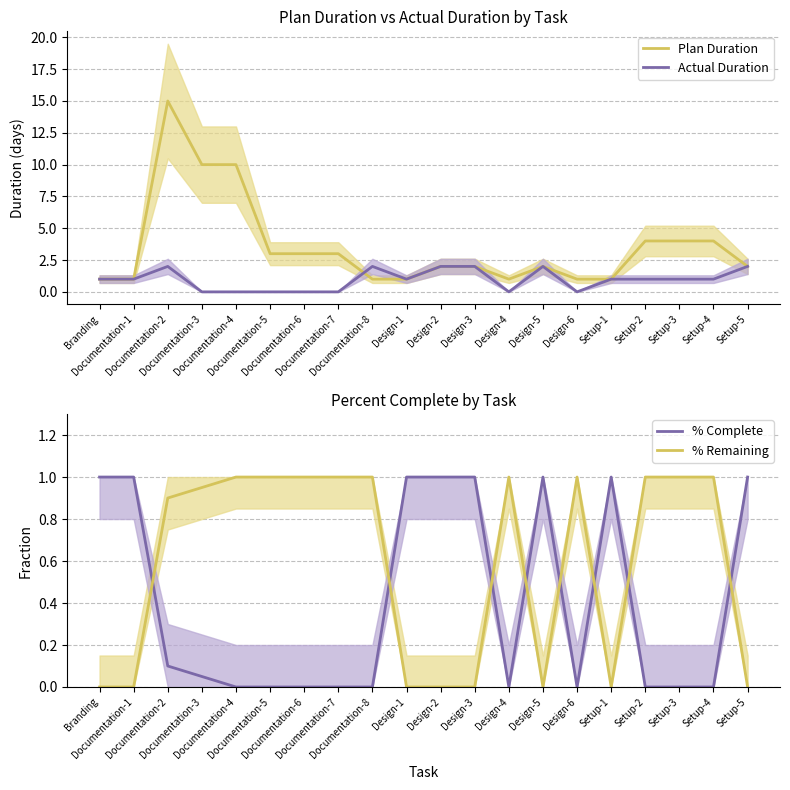

Is the value of % Remaining at Documentation-7 greater than the value of Actual Duration at Design-5?

No